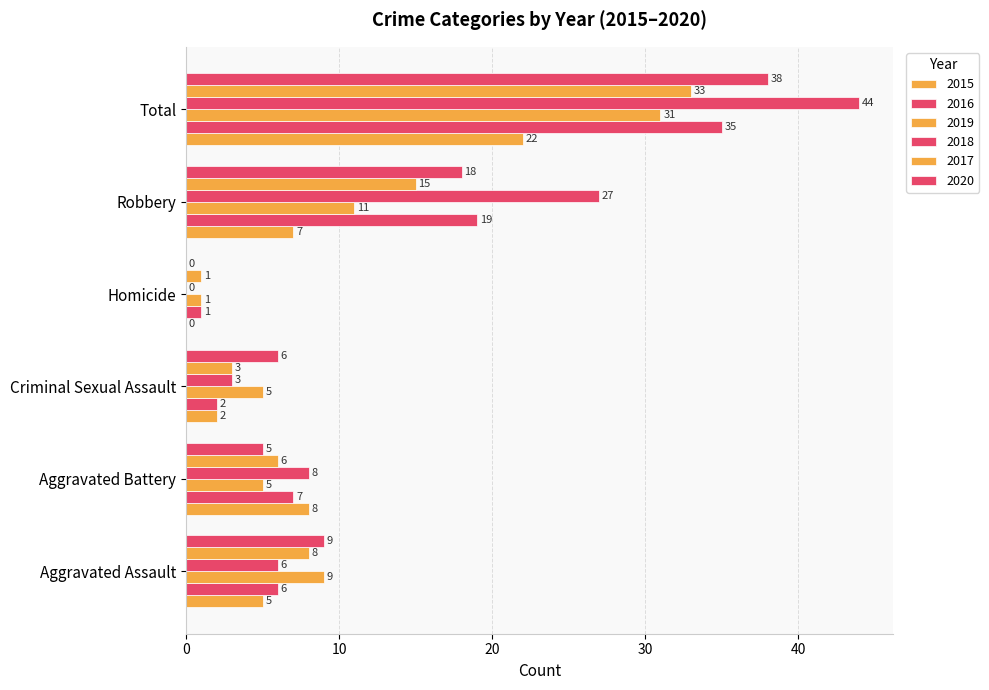

How many series are shown in this chart?

6